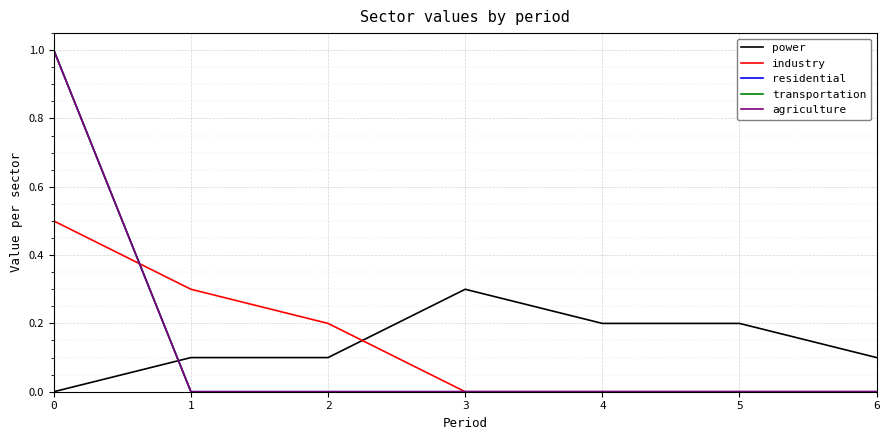

What is the spread (max minus min) of values at 4?

0.2